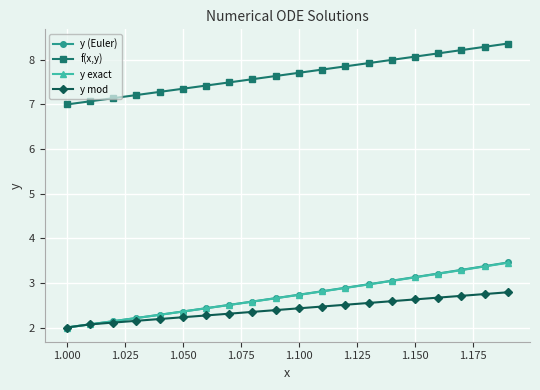

What are all the series names shown in the legend?

y (Euler), f(x,y), y exact, y mod